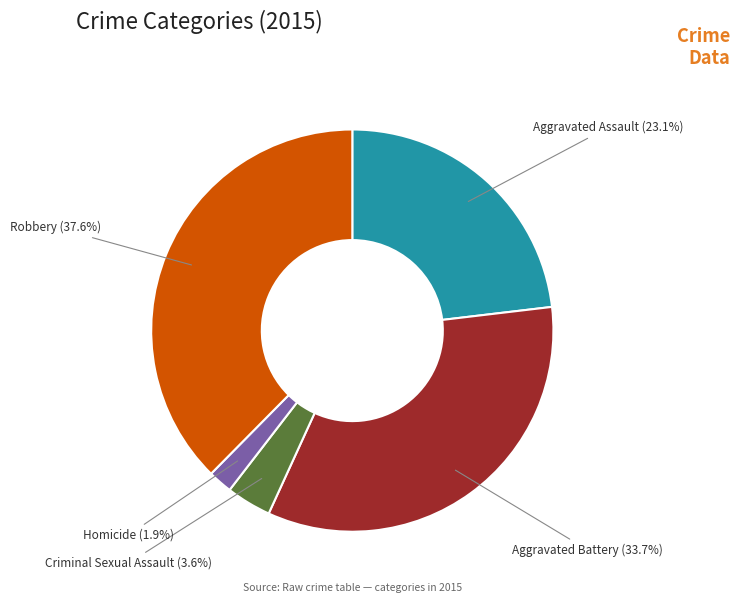

Which slice is the largest?

Robbery